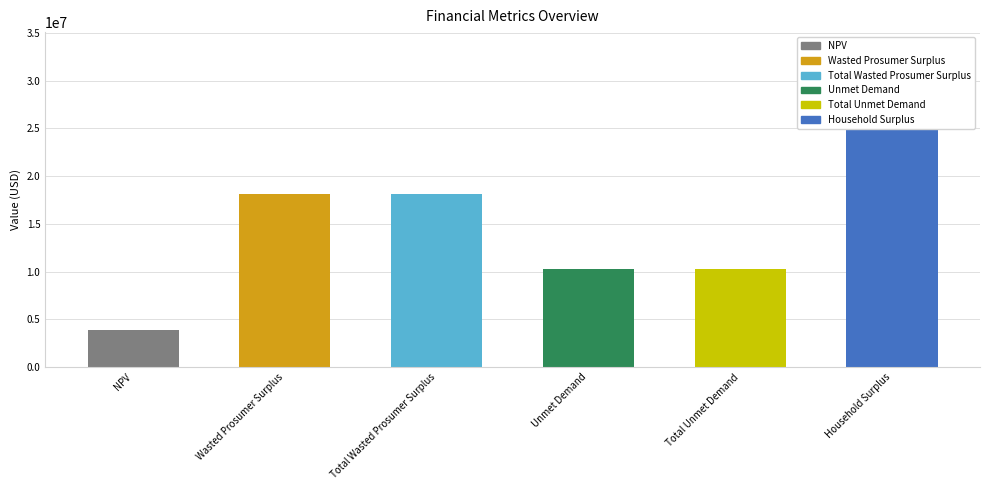

Which category has the lowest value across all series?

NPV